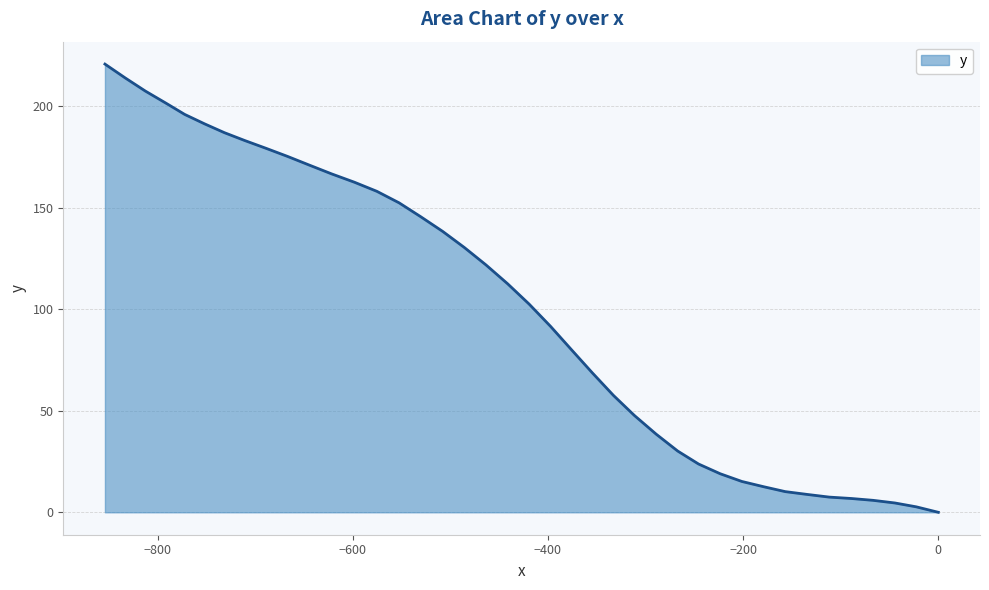

Count the number of values greater than 112.

20